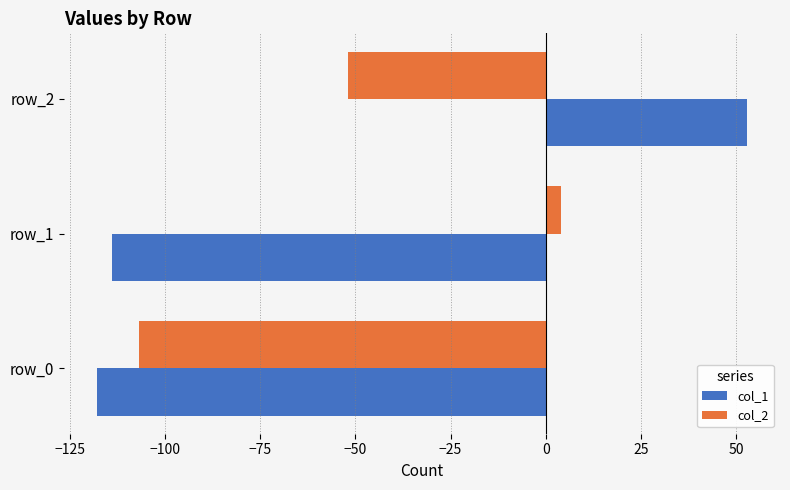

At which category is the sum across all series the highest?

row_2